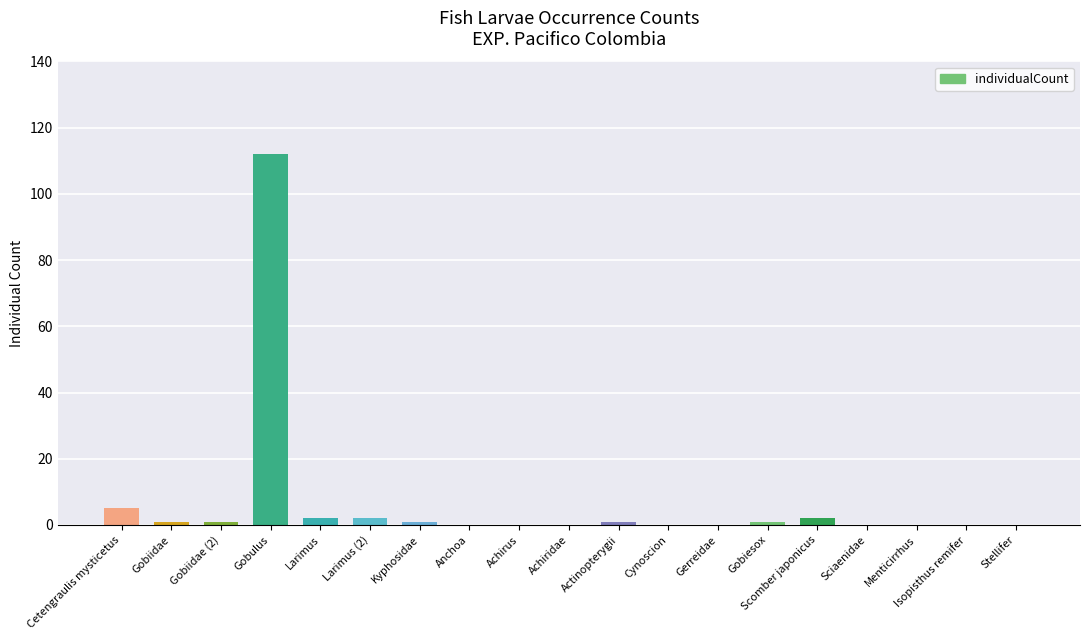

What is the maximum value shown in the chart?

112